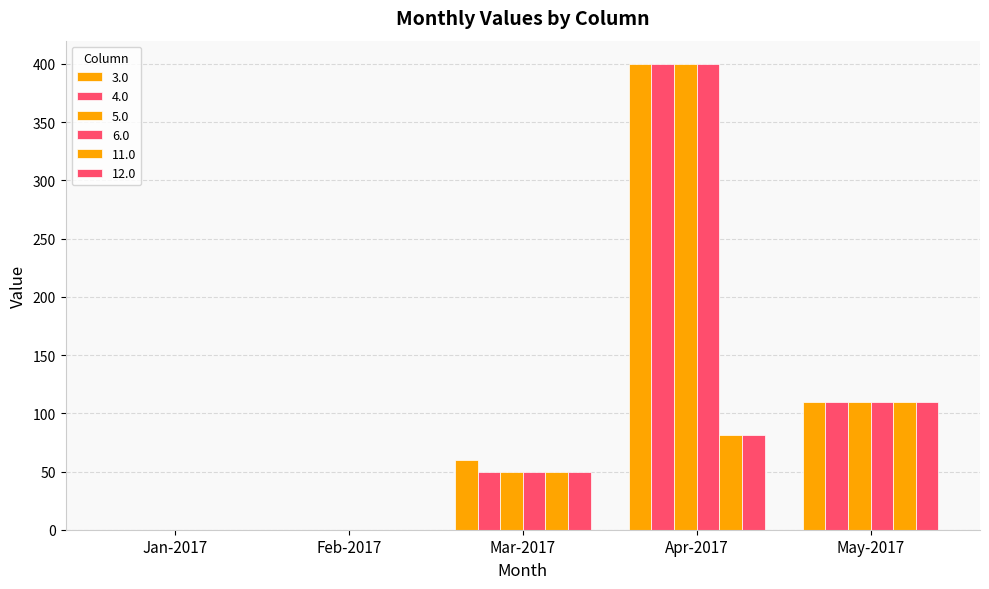

Reading left to right, what are all the values shown in this chart?

3.0: 0	0	60	400	110
4.0: 0	0	50	400	110
5.0: 0	0	50	400	110
6.0: 0	0	50	400	110
11.0: 0	0	50	81	110
12.0: 0	0	50	81	110